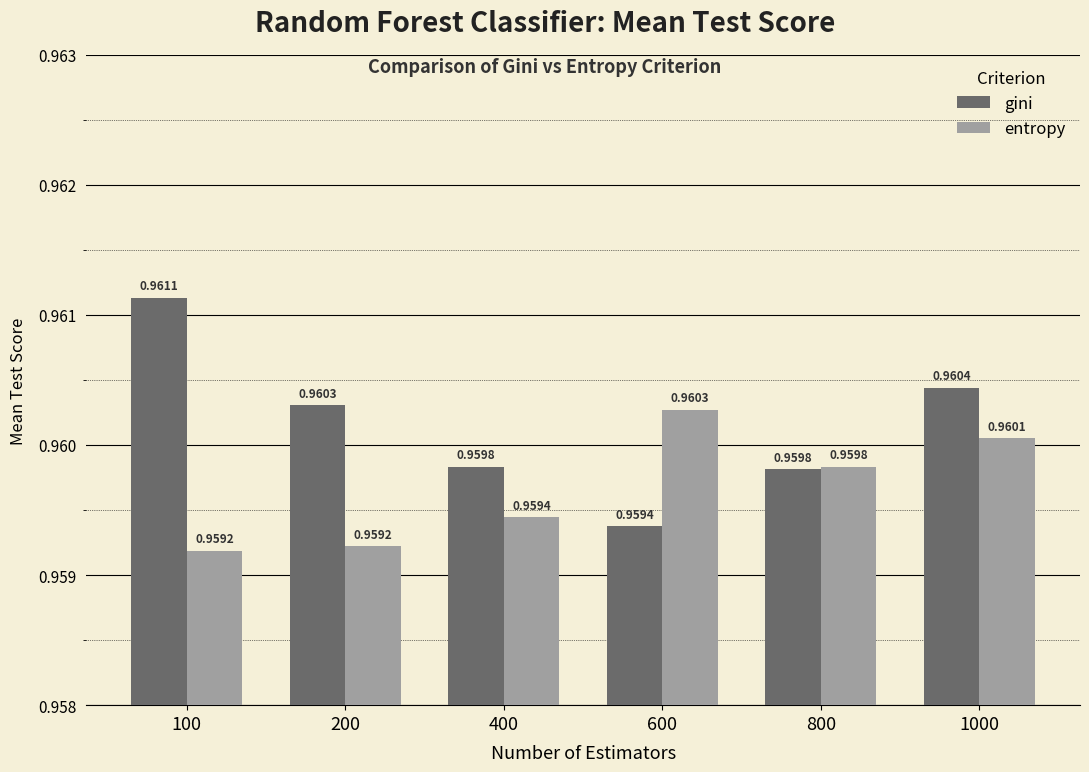

How many groups of bars are there?

6